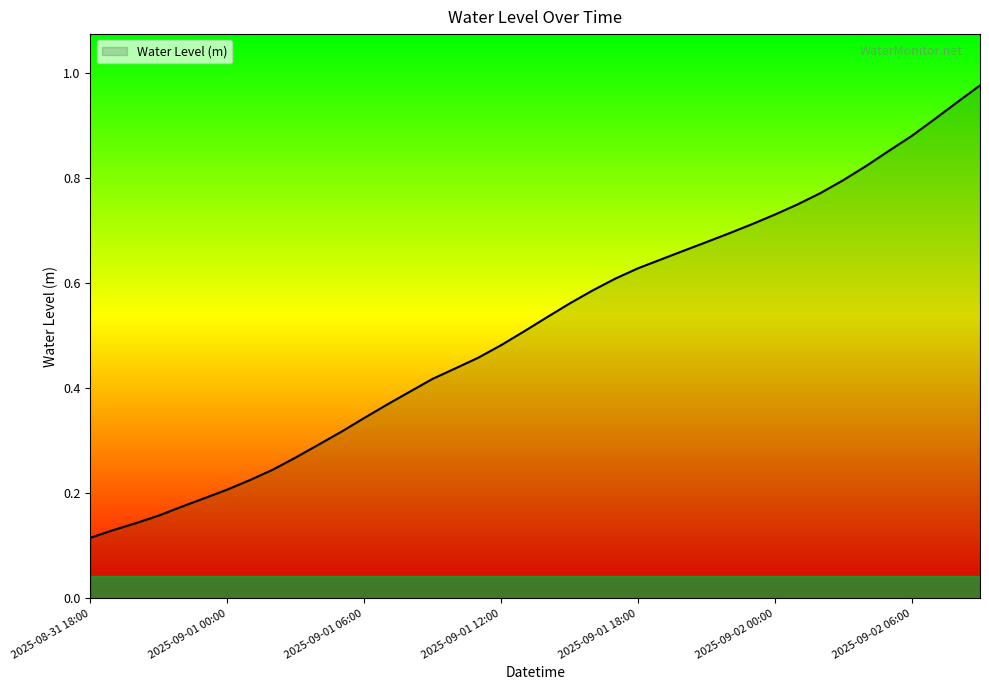

True or false: the data has more than 1 interior local peaks.

False